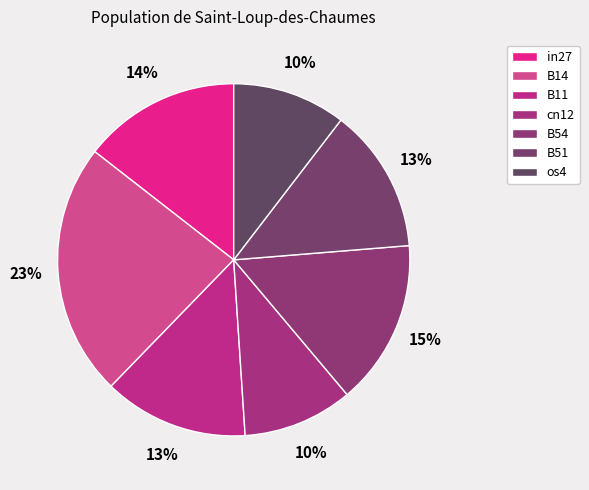

The in27 slice represents 14% of the pie. True or false?

True